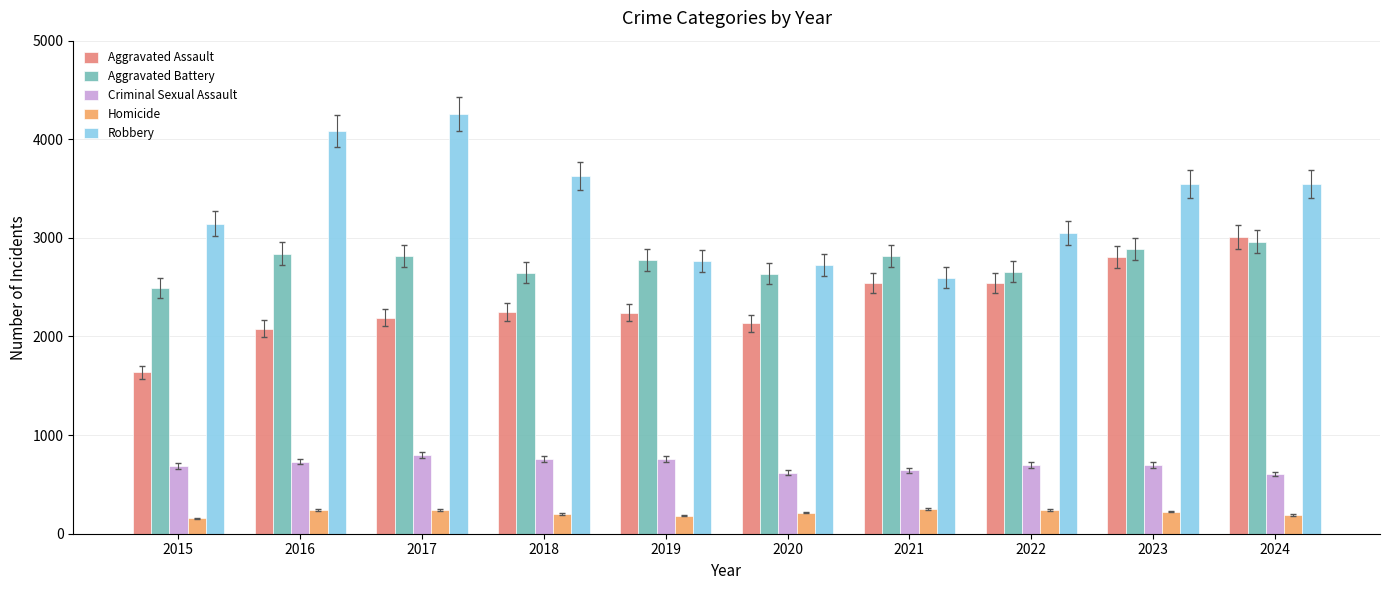

What is the greatest value displayed?

4256